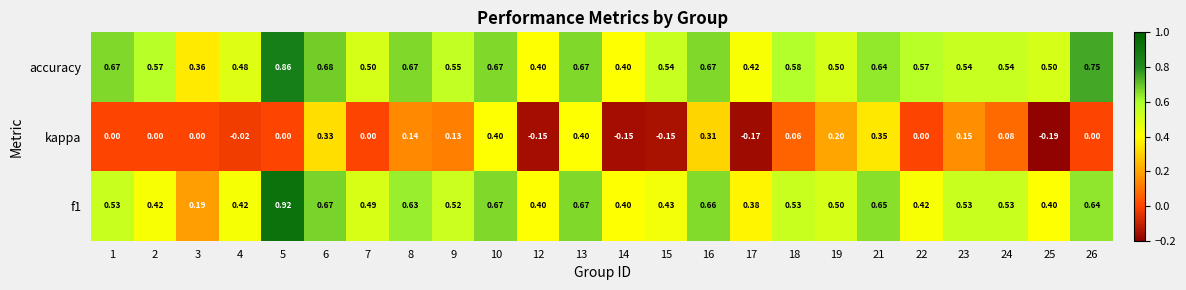

Is the value of f1 at 10 greater than the value of accuracy at 6?

No